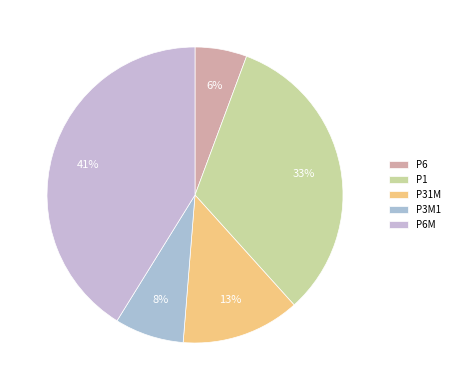

How many slices are in this pie chart?

5